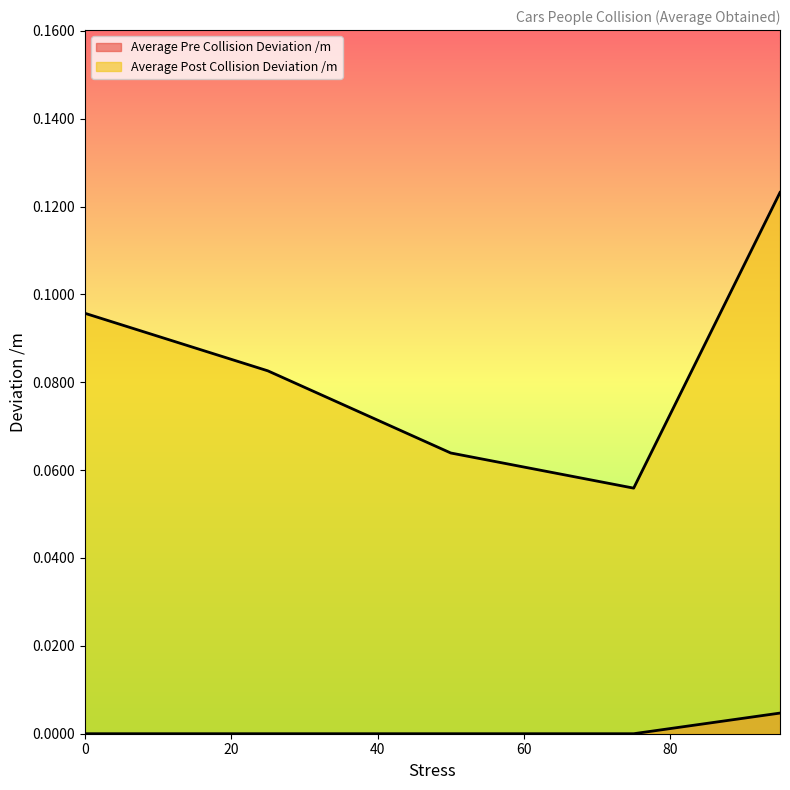

The Average Post Collision Deviation /m series shows 0.0 at 0. True or false?

False